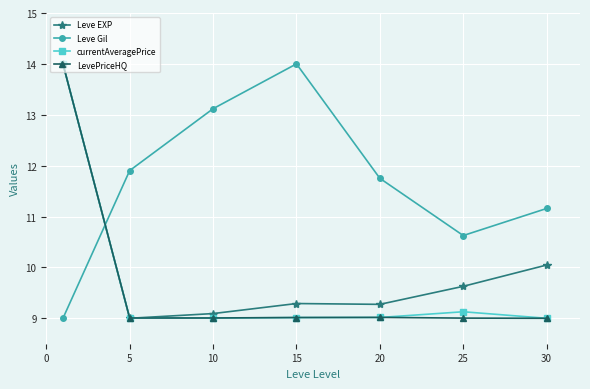

Which series has the largest total across all categories?

Leve Gil